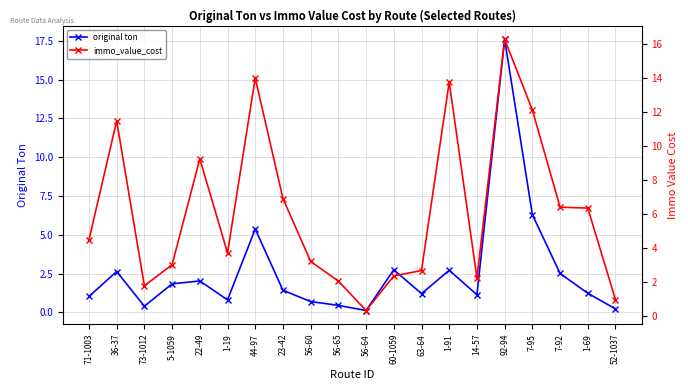

What is the average value of the immo_value_cost series?

6.2